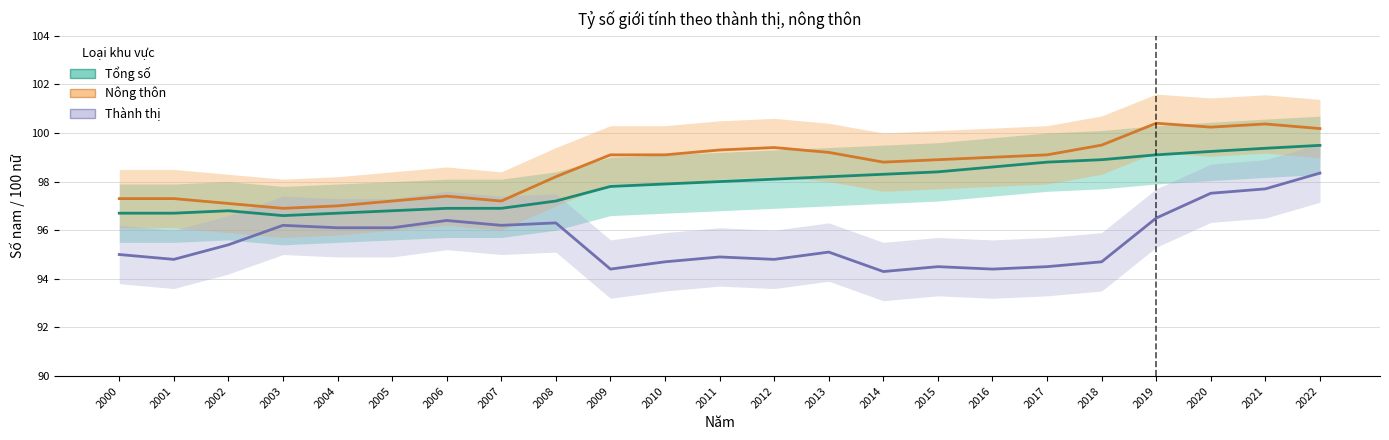

How many values in the Thành thị series exceed 95?

12